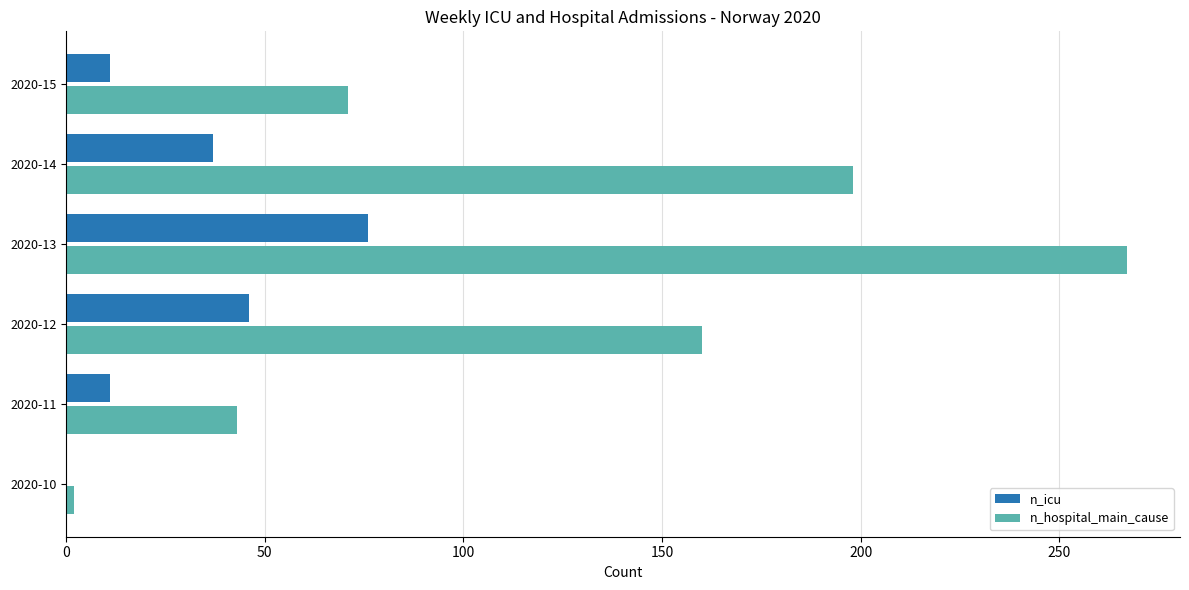

What are all the series names shown in the legend?

n_icu, n_hospital_main_cause